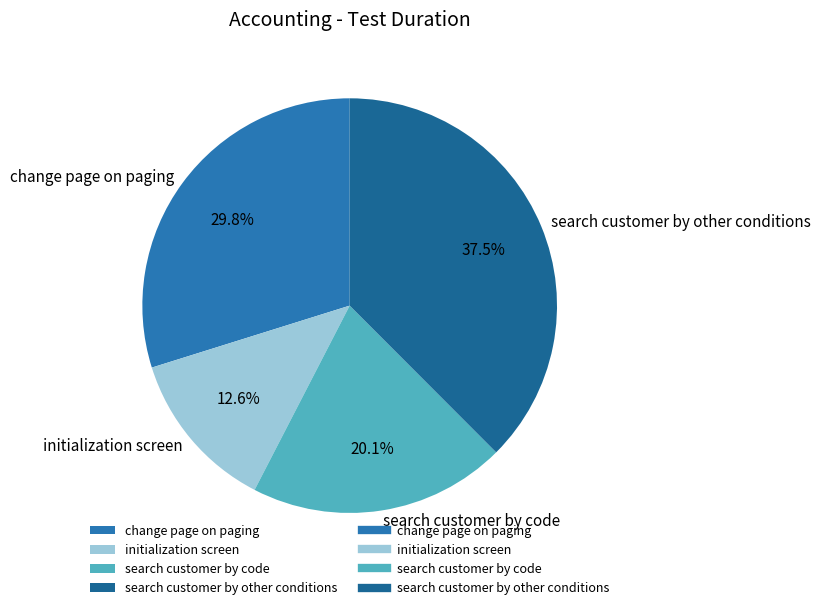

Which slice is the smallest?

initialization screen